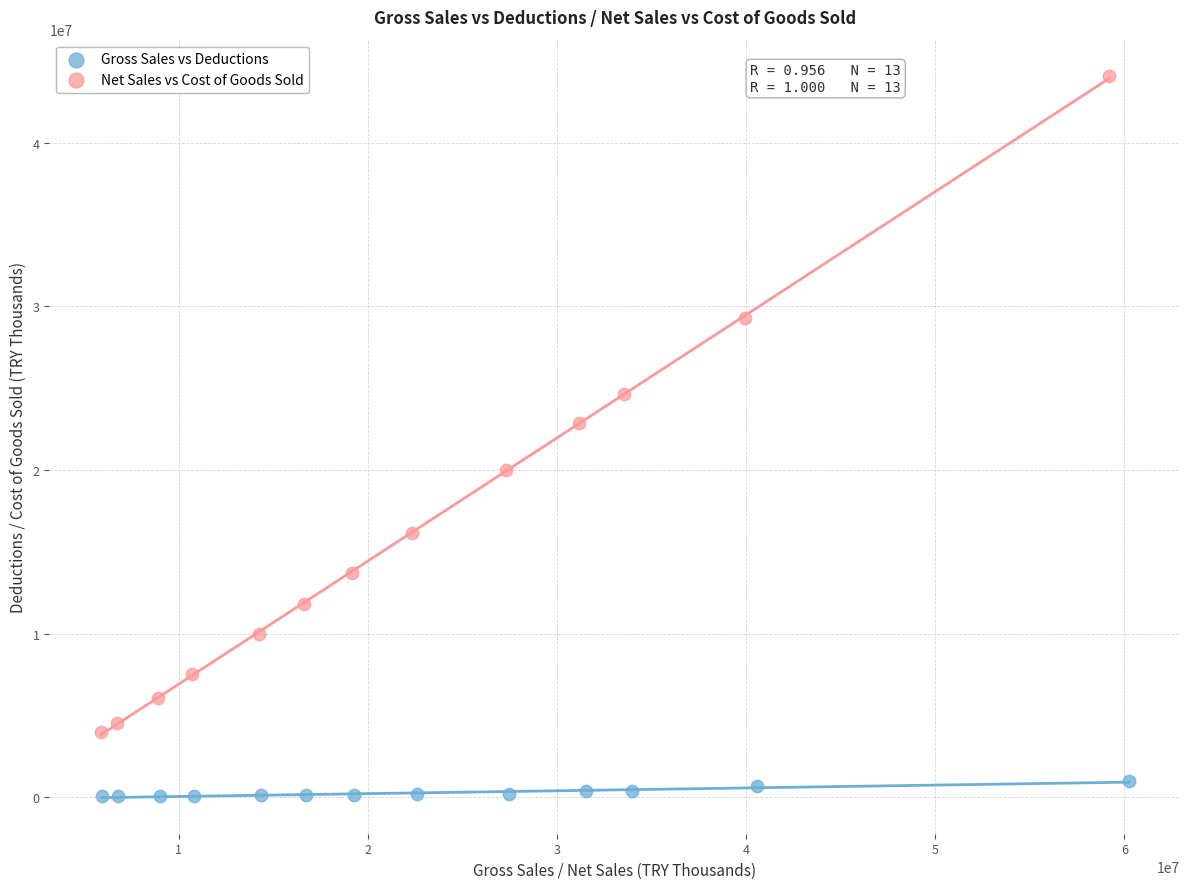

Which series contains the lowest Y value?

Gross Sales vs Deductions